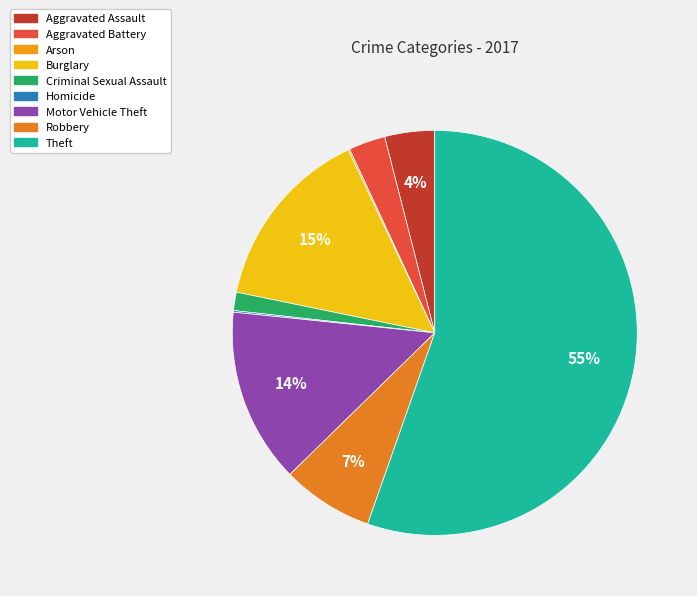

To the nearest percent, what is the combined percentage of Robbery and Motor Vehicle Theft?

21%